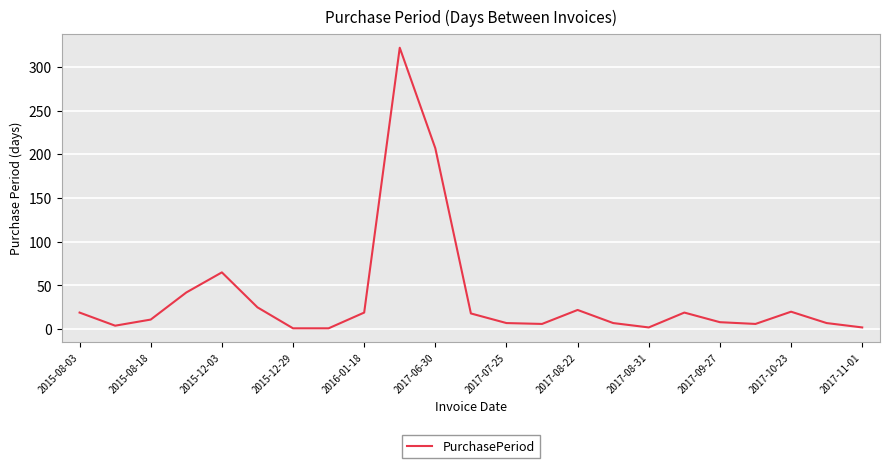

What is the maximum value shown in the chart?

322